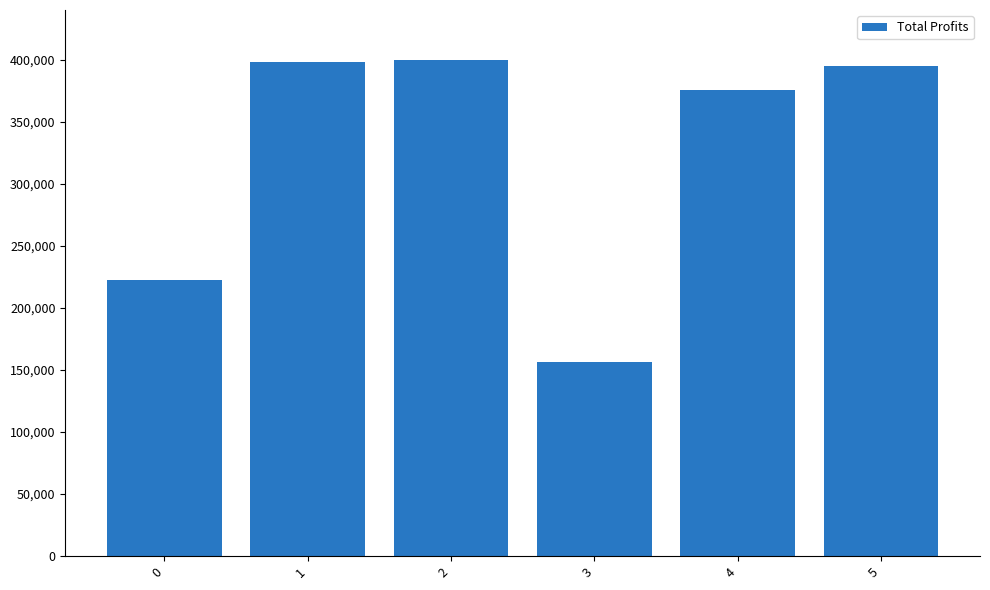

Between 1 and 4, which is larger?

1